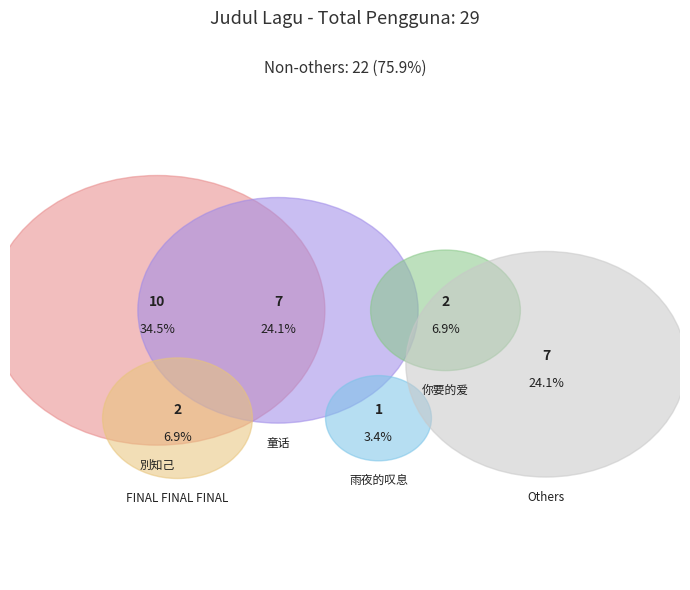

To the nearest percent, what percentage of the pie is 別知己?

34%